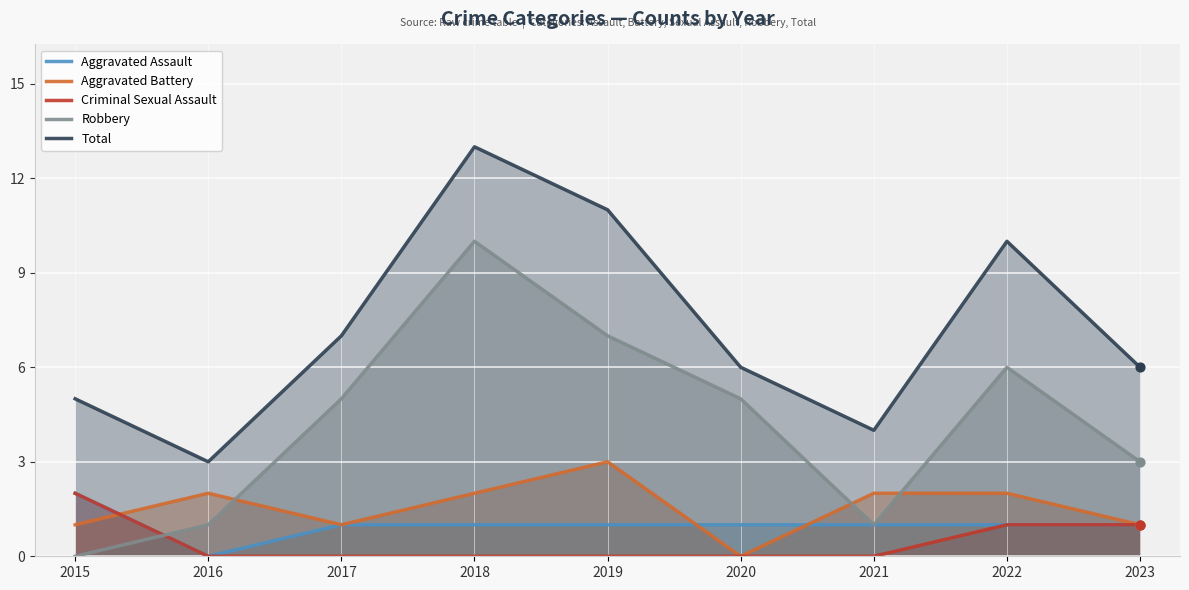

Which series contains the highest Y value?

Total